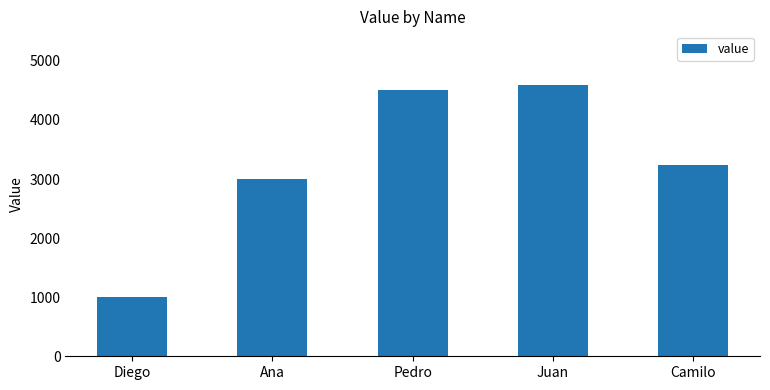

What is the value of the 1st bar from the left?

1000